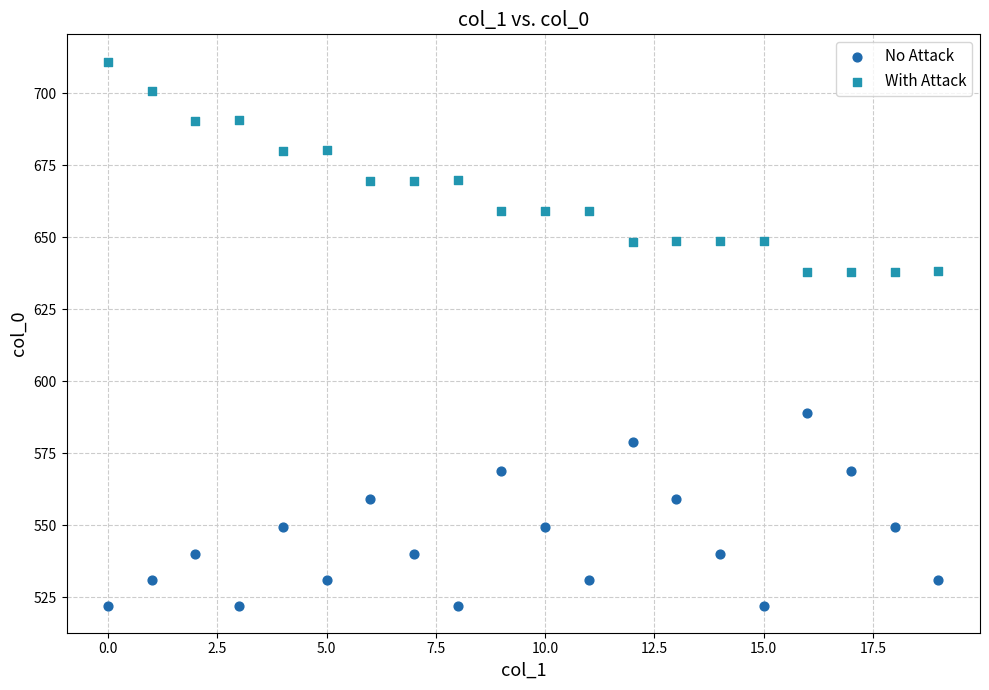

What are all the series names shown in the legend?

No Attack, With Attack